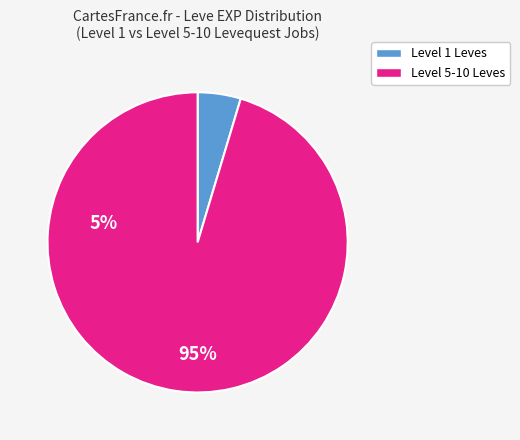

Is there a majority slice in this chart?

Yes